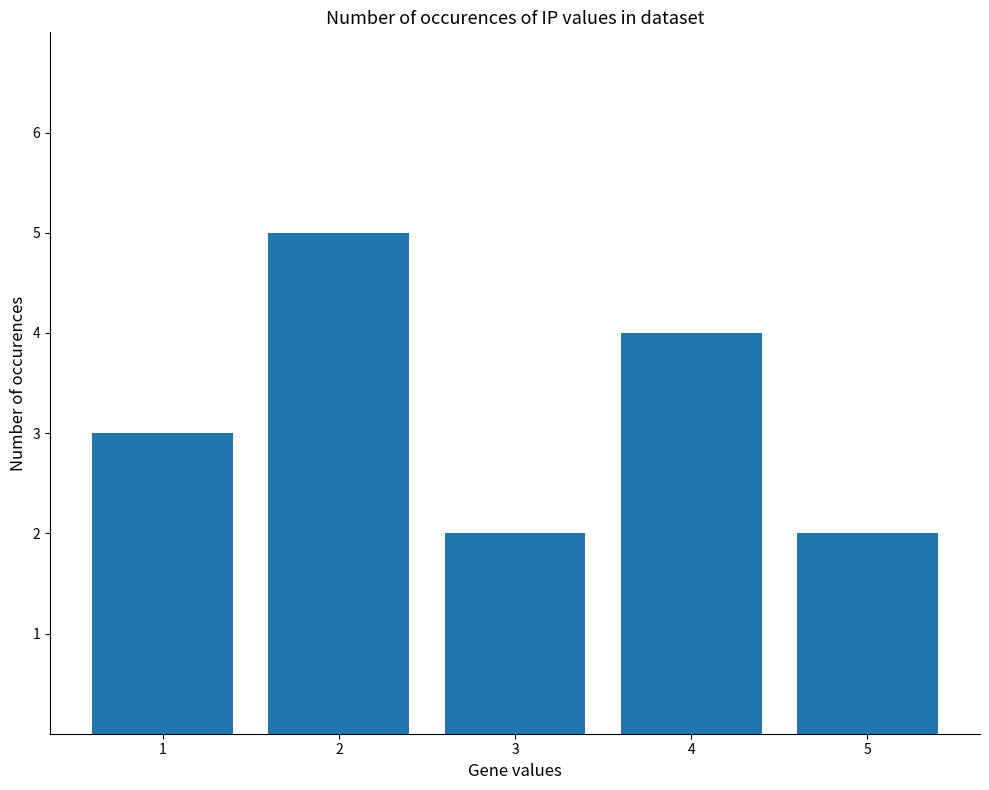

What is the sum of all values?

16